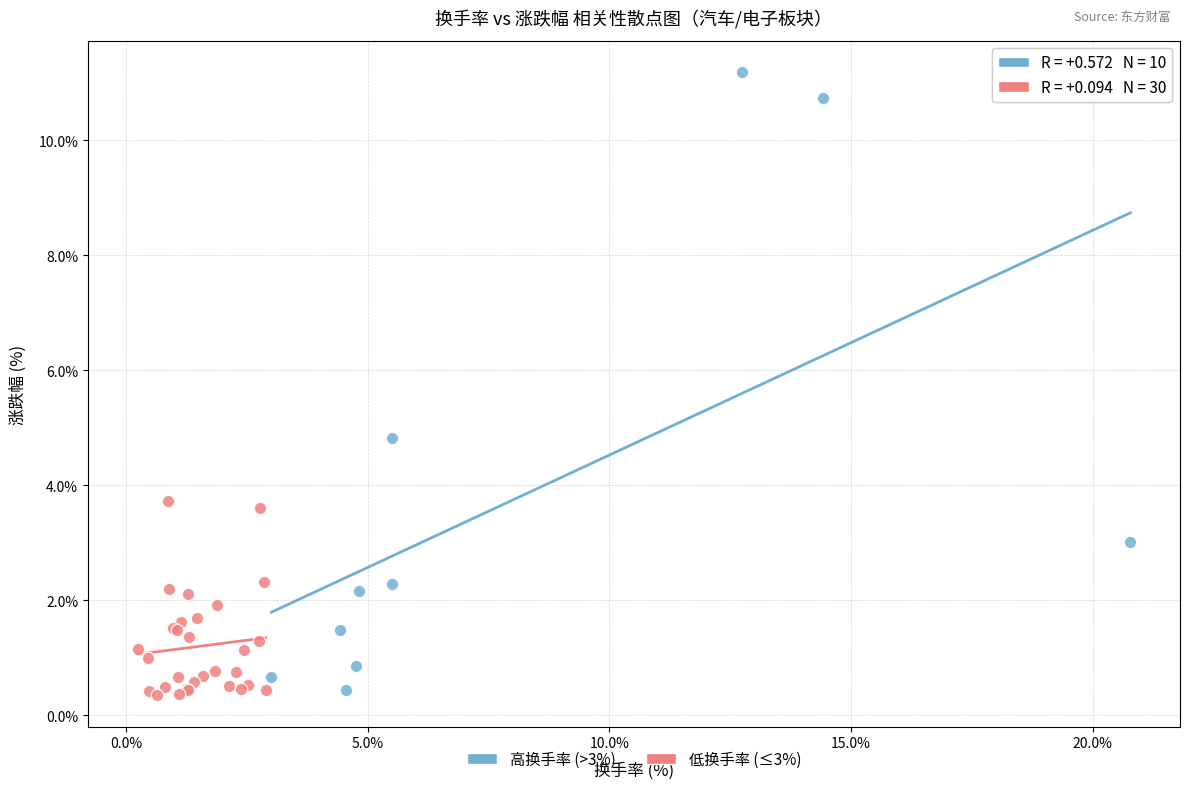

Which series has the largest Y range (max minus min)?

高换手率 (>3%)